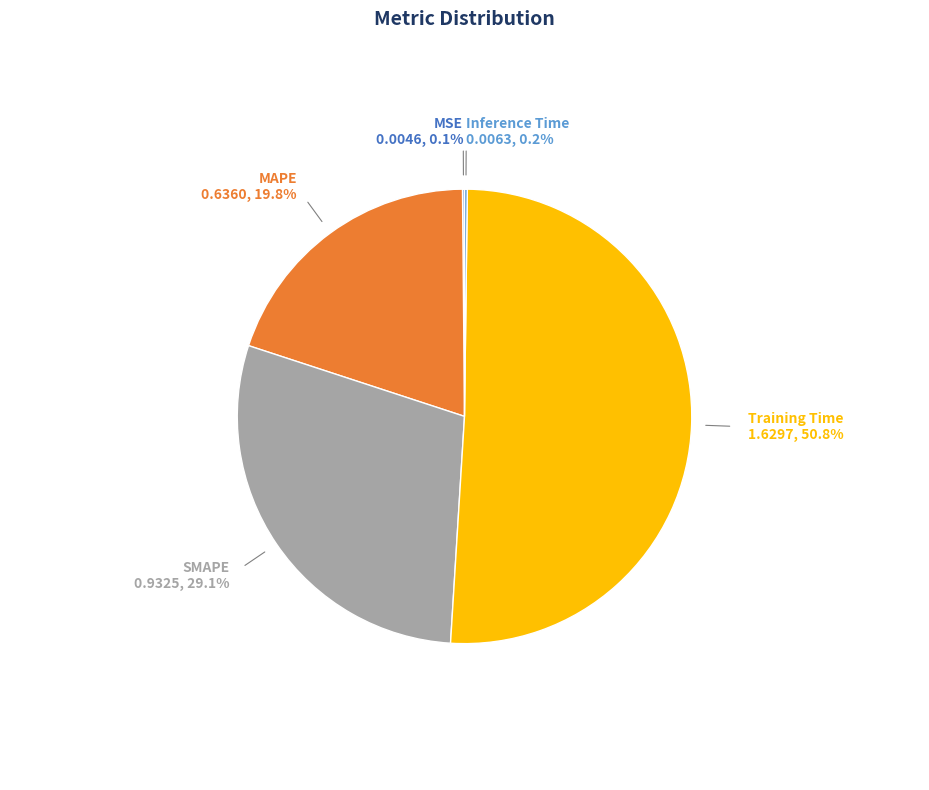

What is the ratio of the value at MAPE to the value at Training Time?

0.4